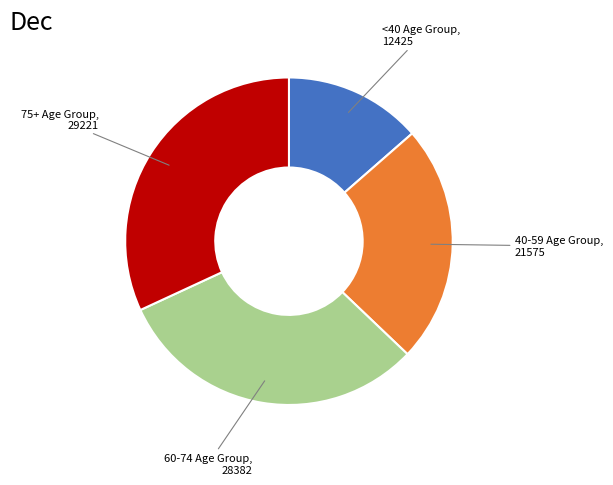

Is there a majority slice in this chart?

No